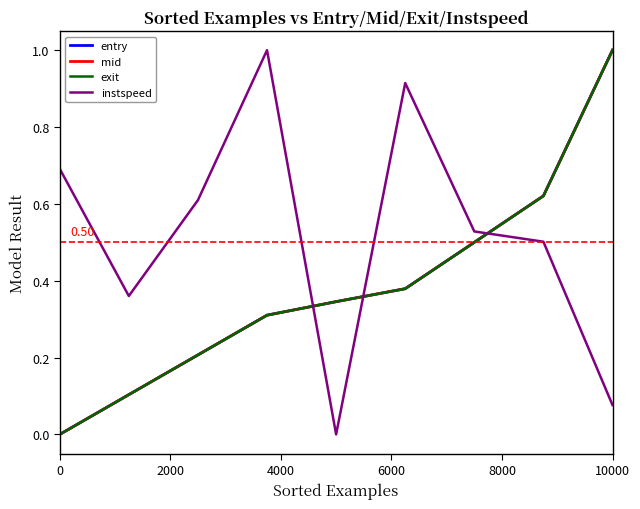

Which series has the largest total across all categories?

instspeed